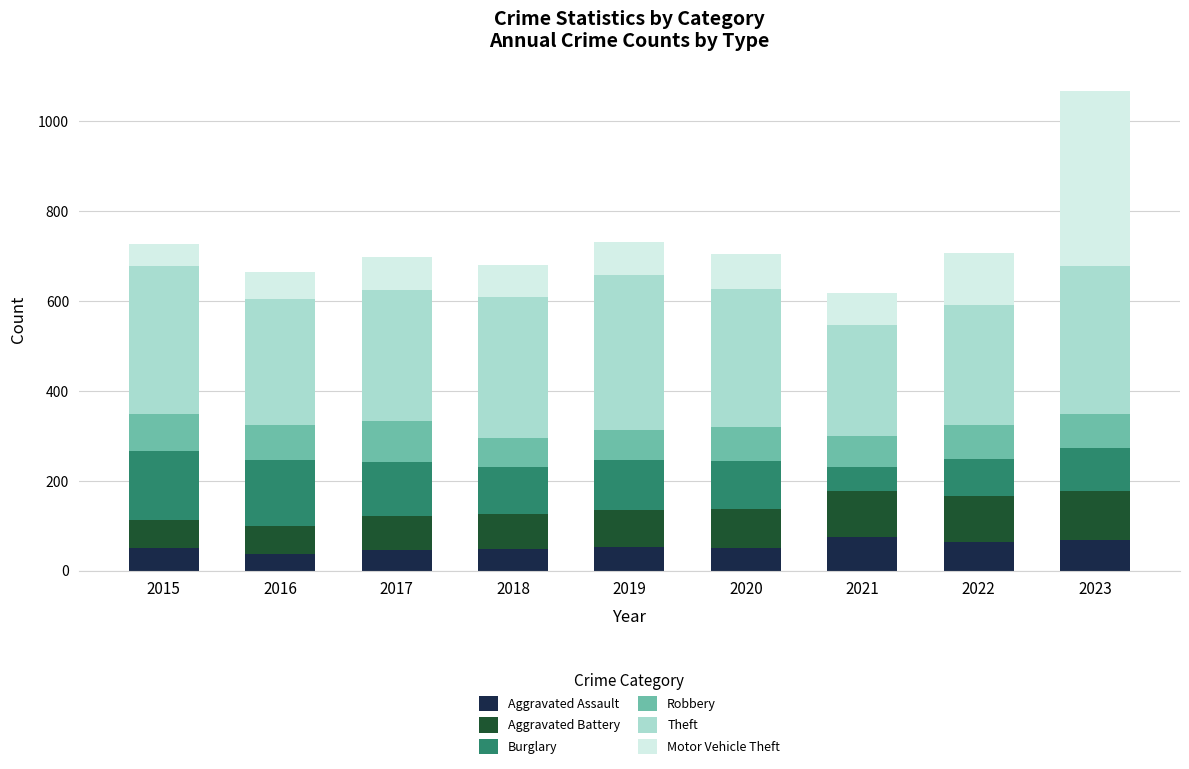

How many series are shown in this chart?

6